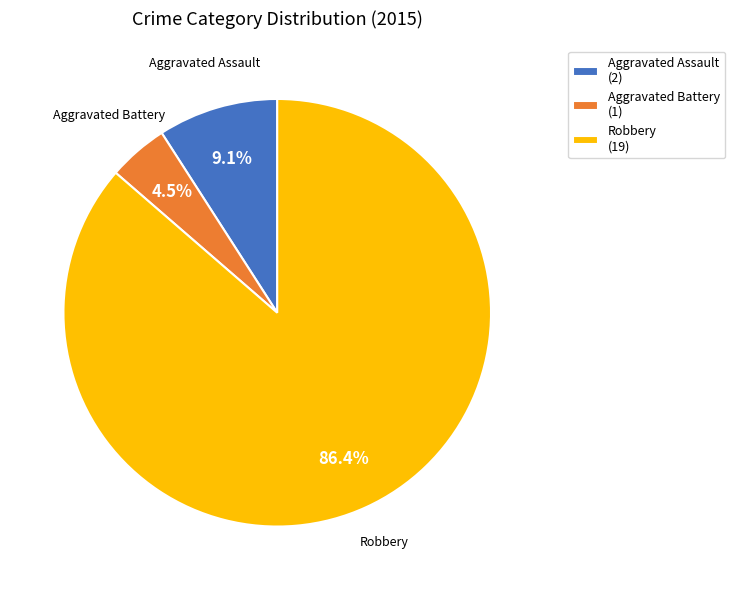

Rank the categories by value from lowest to highest.

Aggravated Battery (1), Aggravated Assault (2), Robbery (19)